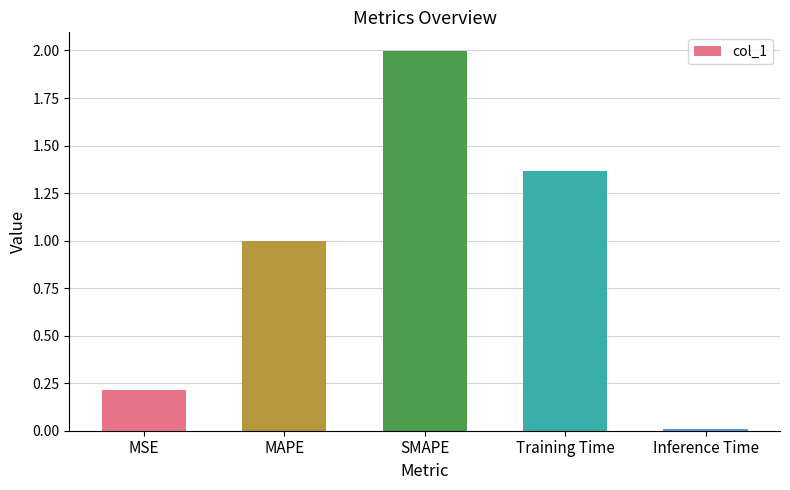

What is the sum of the values at Training Time and MSE?

1.6